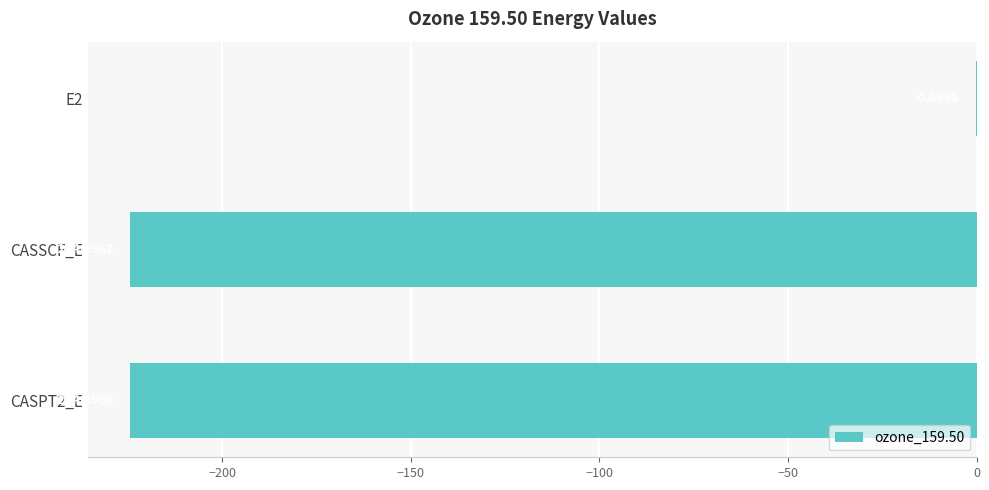

Between E2 and CASSCF_E, which is larger?

E2